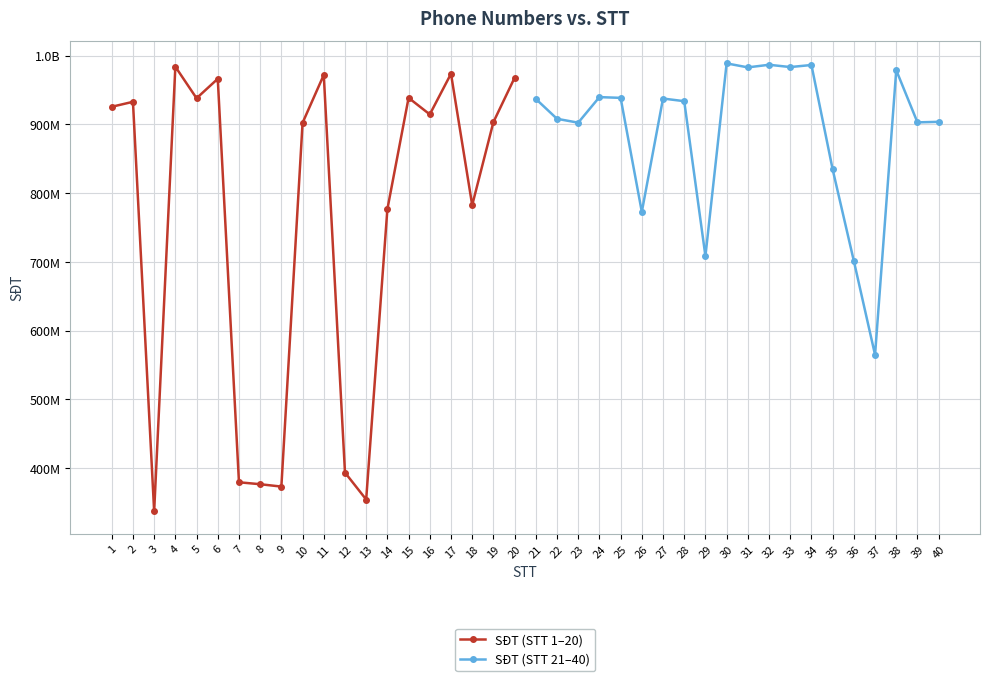

Reading left to right, transcribe all the data shown in this chart.

SĐT (STT 1–20): 925583736	932793604	337058050	983866726	937979055	966282053	379402557	376582719	373132179	902222343	971935427	393524259	354338009	776687578	938577098	914478891	973592226	782492290	903223484	967769446
SĐT (STT 21–40): 937000372	908080497	902448182	939631568	938543941	772733249	937553815	933715706	708387321	988693350	982868054	986672893	983343453	986348356	834567885	701284974	564782848	978774879	902889977	903680694